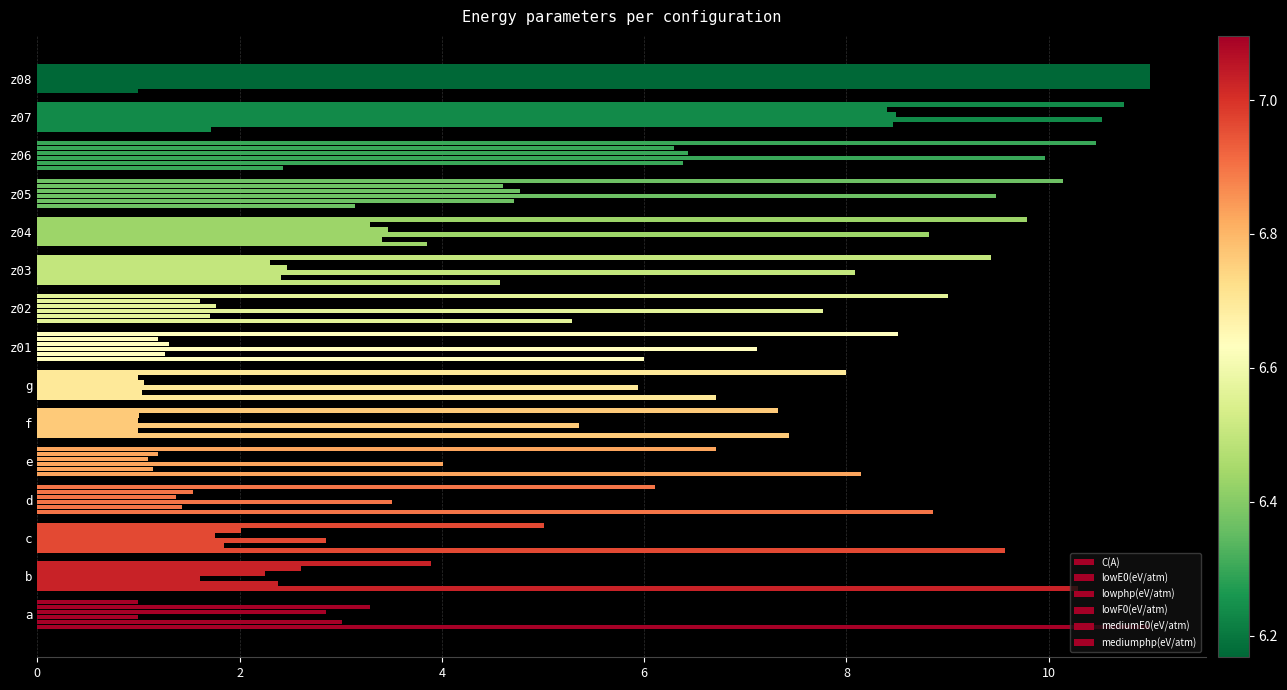

Reading left to right, extract all data points from this chart.

C(A): 11.0	10.3	9.6	8.9	8.1	7.4	6.7	6.0	5.3	4.6	3.9	3.1	2.4	1.7	1.0
lowE0(eV/atm): 3.0	2.4	1.8	1.4	1.1	1.0	1.0	1.3	1.7	2.4	3.4	4.7	6.4	8.5	11.0
lowphp(eV/atm): 1.0	1.6	2.9	3.5	4.0	5.4	5.9	7.1	7.8	8.1	8.8	9.5	10.0	10.5	11.0
lowF0(eV/atm): 2.9	2.3	1.8	1.4	1.1	1.0	1.1	1.3	1.8	2.5	3.5	4.8	6.4	8.5	11.0
mediumE0(eV/atm): 3.3	2.6	2.0	1.5	1.2	1.0	1.0	1.2	1.6	2.3	3.3	4.6	6.3	8.4	11.0
mediumphp(eV/atm): 1.0	3.9	5.0	6.1	6.7	7.3	8.0	8.5	9.0	9.4	9.8	10.1	10.5	10.7	11.0